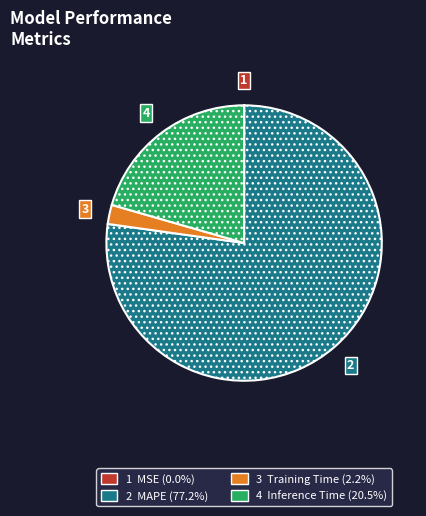

Is there any slice that represents more than half of the pie?

Yes